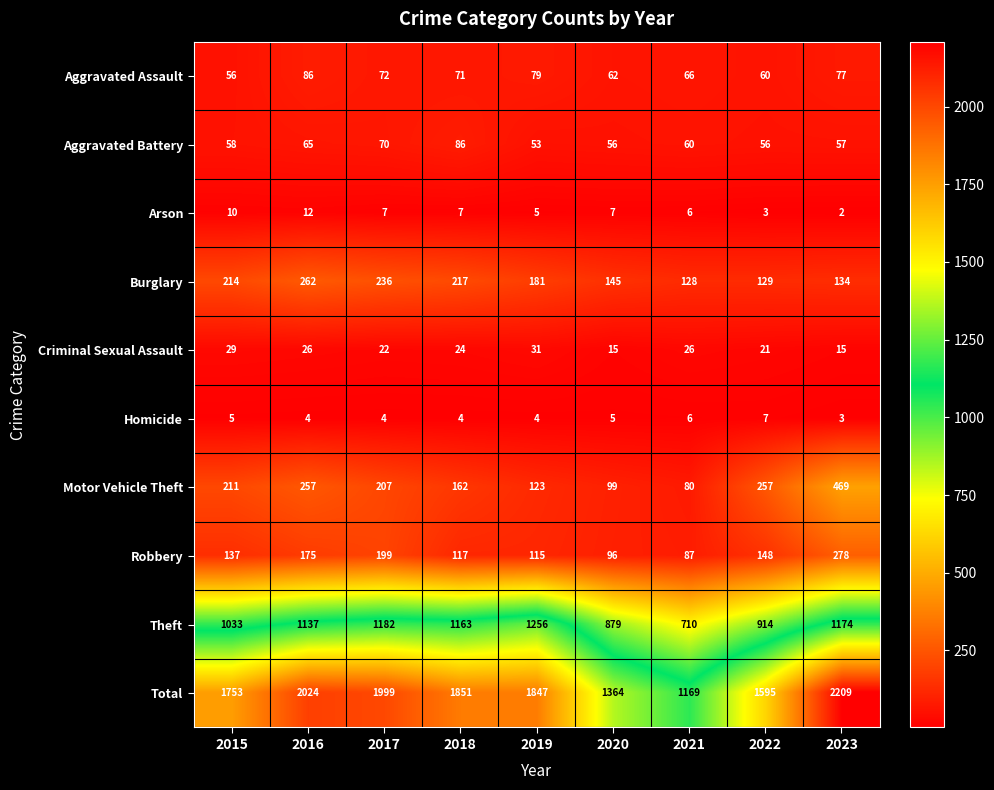

What is the approximate value of Burglary at 2017, to the nearest 5?

235